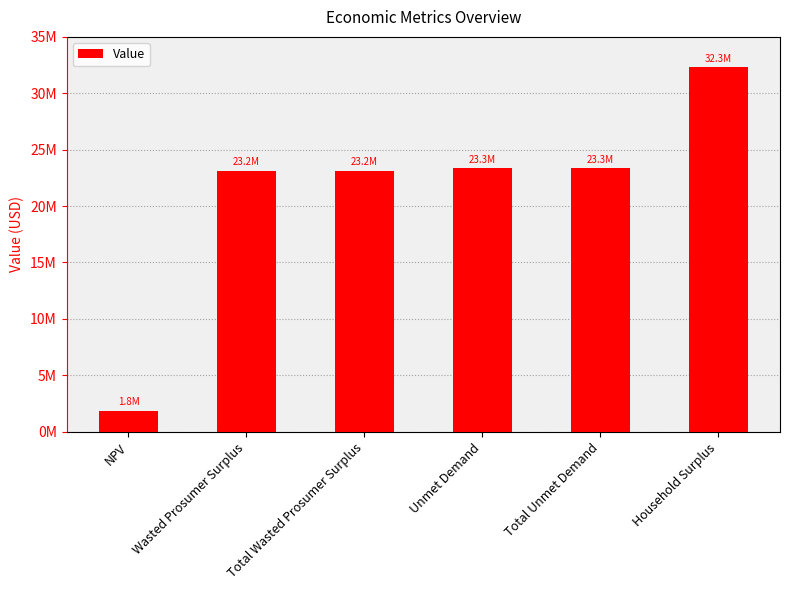

Is it true that the value at NPV is 913046.1?

False